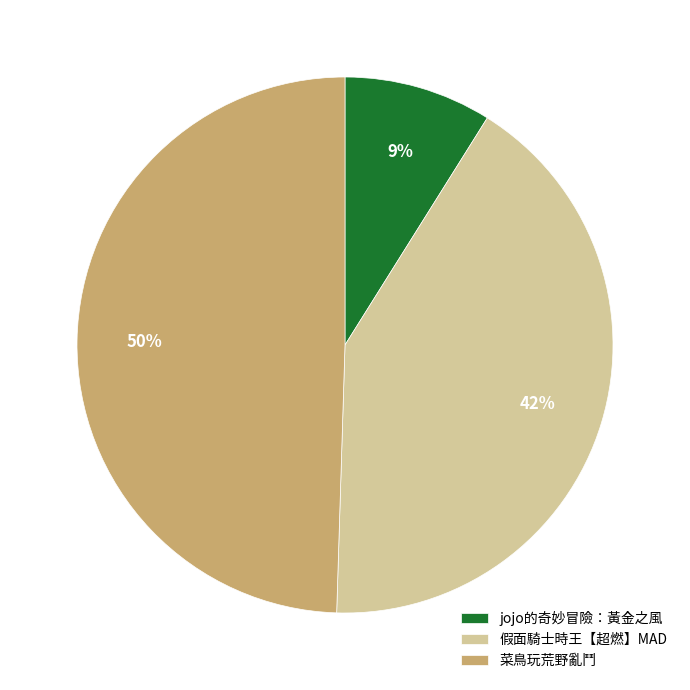

How many slices are in this pie chart?

3